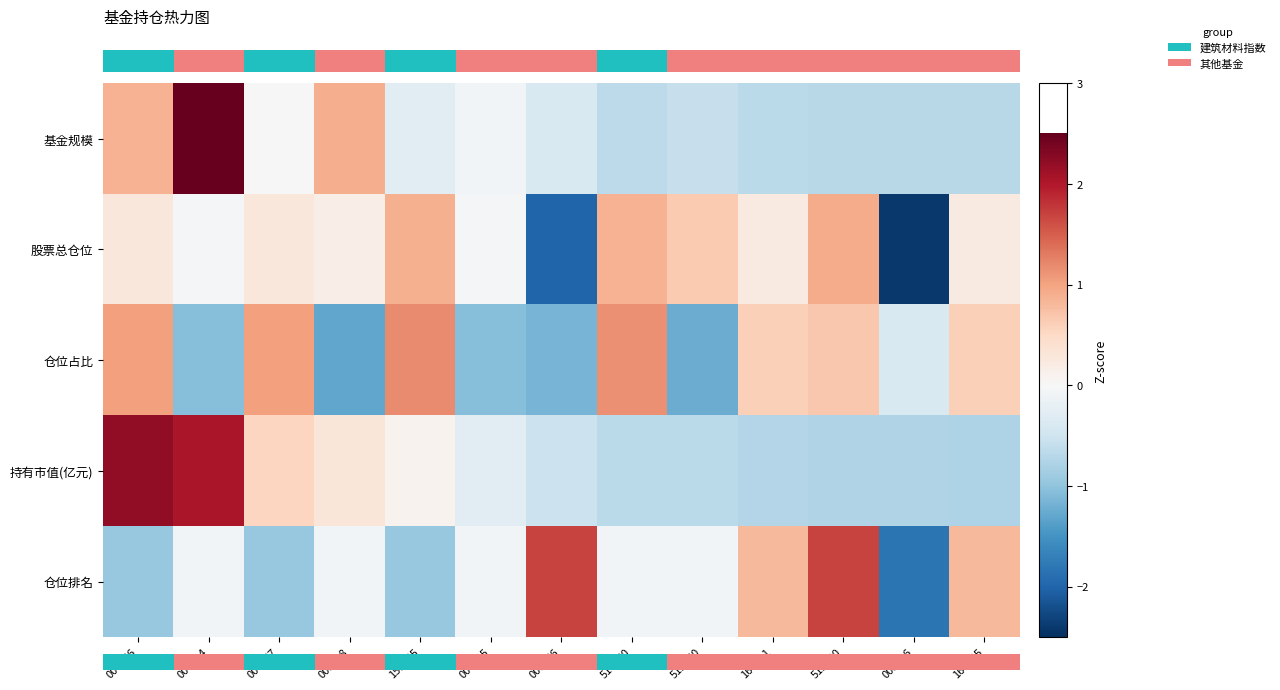

How many data points does each series have?

13